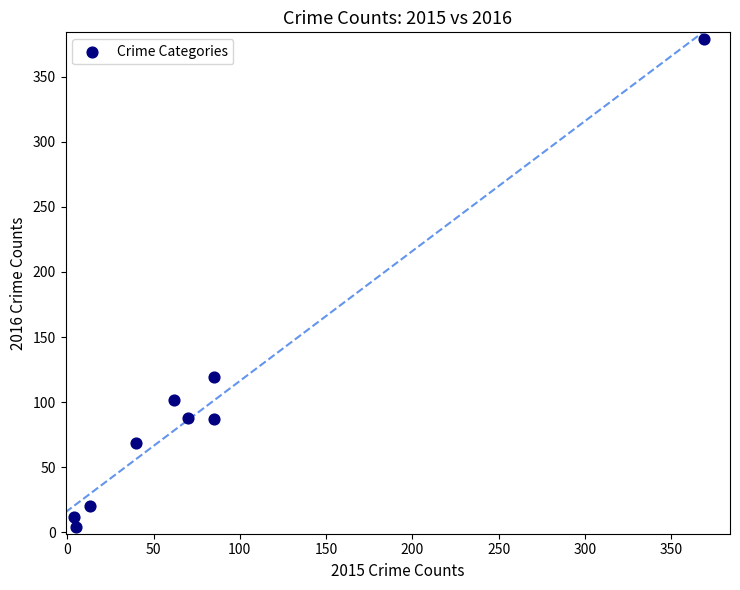

What is the average X value?

81